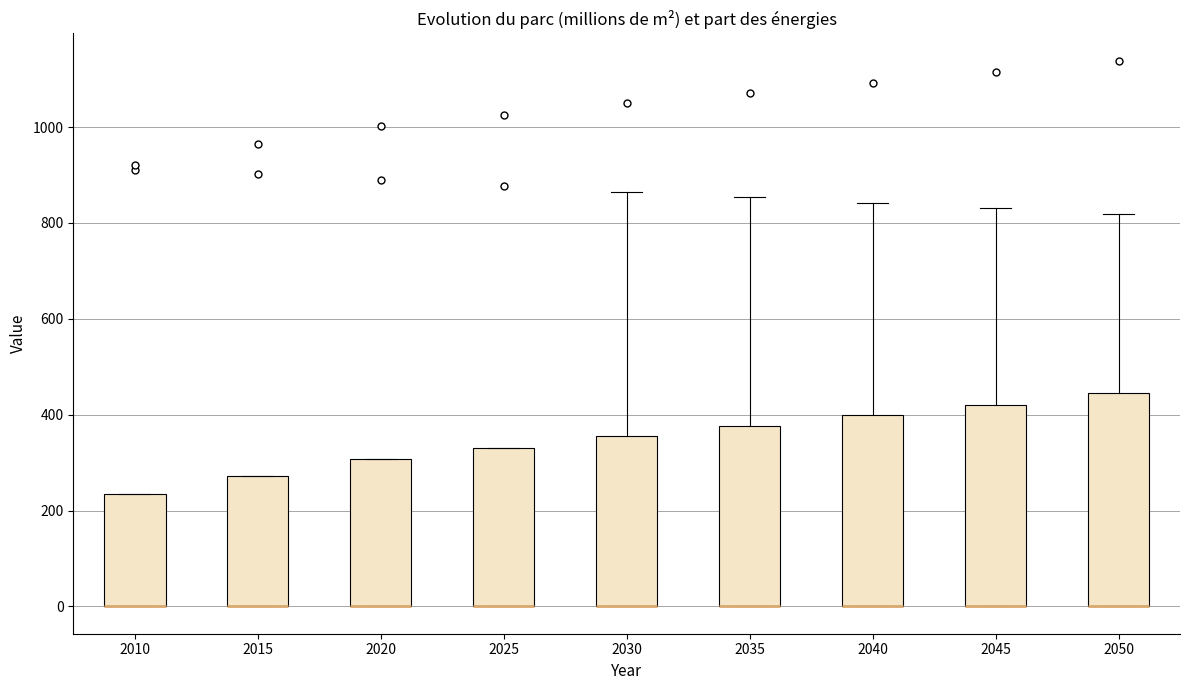

Reading left to right, read every box against the y-axis: the position of its median line, the range the box covers, and the ends of its whiskers. The values are not printed on the chart, so give them approximately, as read against the axis.

2010: median 0 (drawn on the box's lower edge), box 0 to 240, whiskers 0 to 240
2015: median 0 (drawn on the box's lower edge), box 0 to 280, whiskers 0 to 280
2020: median 0 (drawn on the box's lower edge), box 0 to 300, whiskers 0 to 300
2025: median 0 (drawn on the box's lower edge), box 0 to 340, whiskers 0 to 340
2030: median 0 (drawn on the box's lower edge), box 0 to 360, whiskers 0 to 860
2035: median 0 (drawn on the box's lower edge), box 0 to 380, whiskers 0 to 860
2040: median 0 (drawn on the box's lower edge), box 0 to 400, whiskers 0 to 840
2045: median 0 (drawn on the box's lower edge), box 0 to 420, whiskers 0 to 840
2050: median 0 (drawn on the box's lower edge), box 0 to 440, whiskers 0 to 820